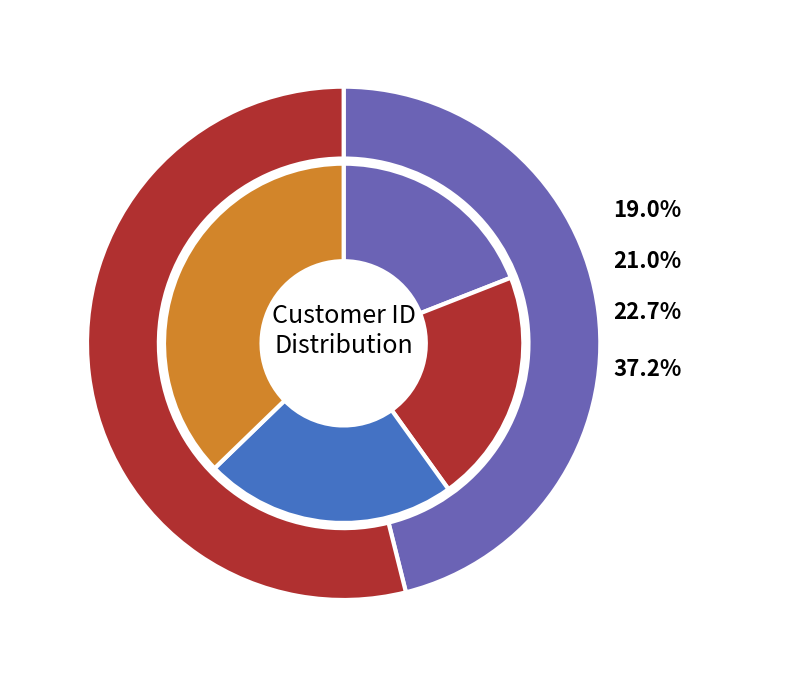

Combined, do Port Royale and Bankia account for over 50%?

No